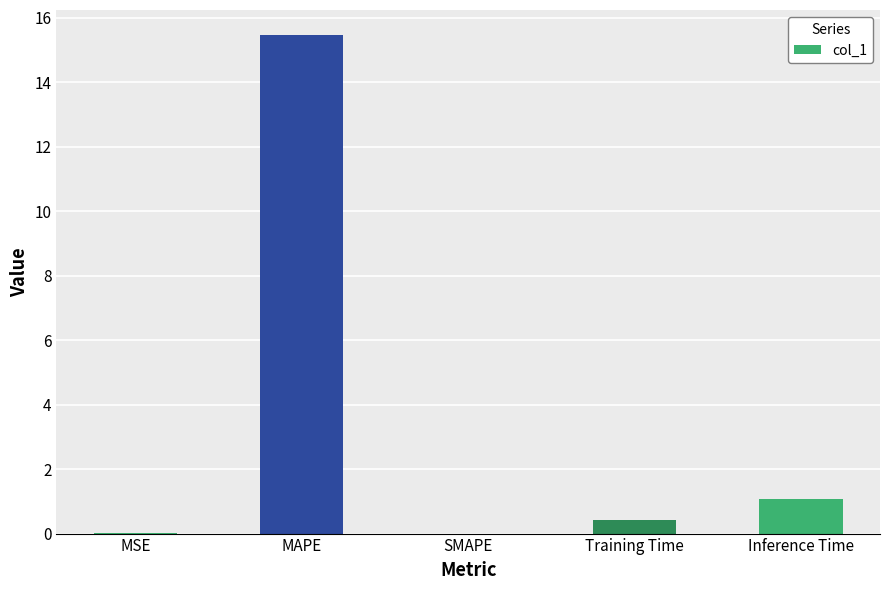

Is it true that the value at SMAPE is 5.4?

False